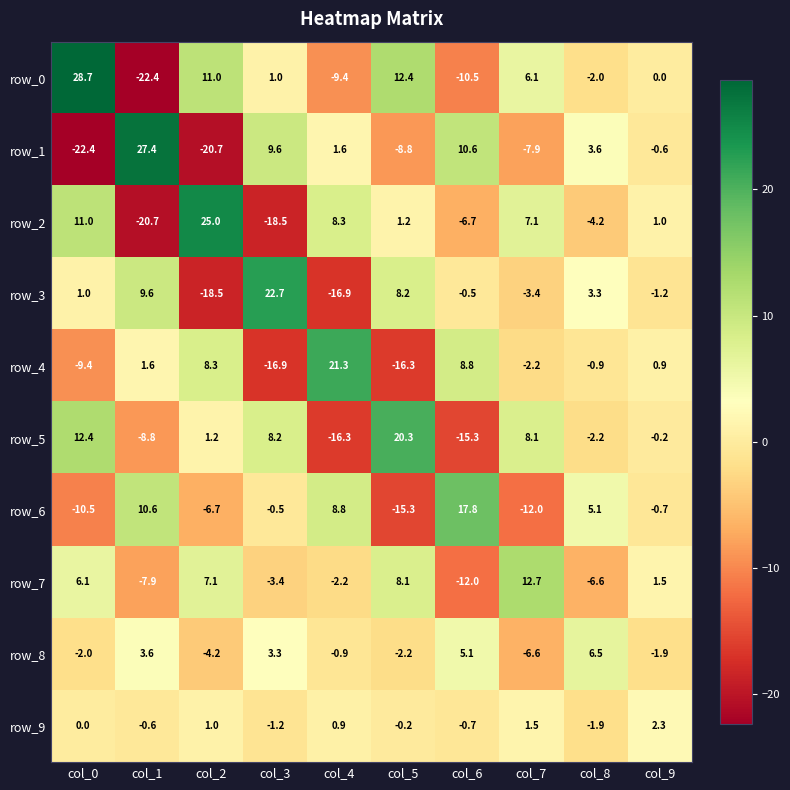

What is the minimum value shown in the chart?

-22.4